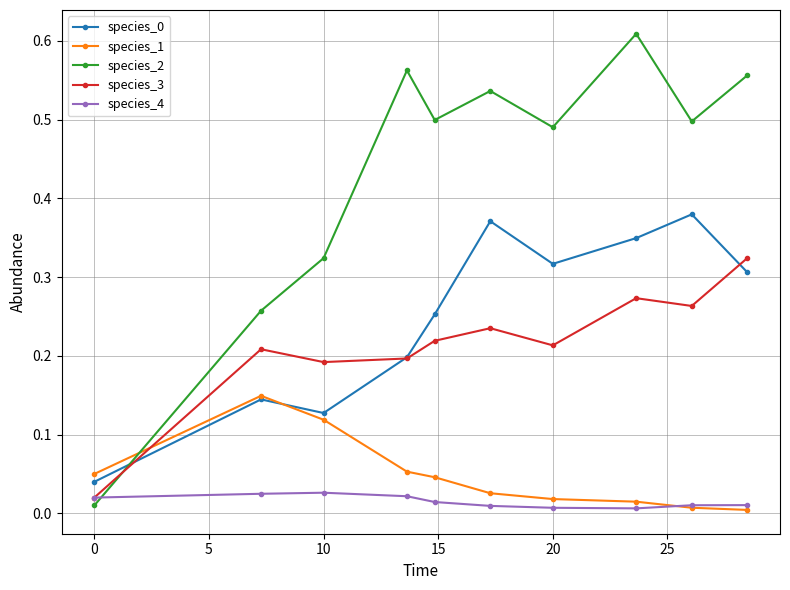

Which series ends up on top after the final intersection of species_3 and species_1?

species_3